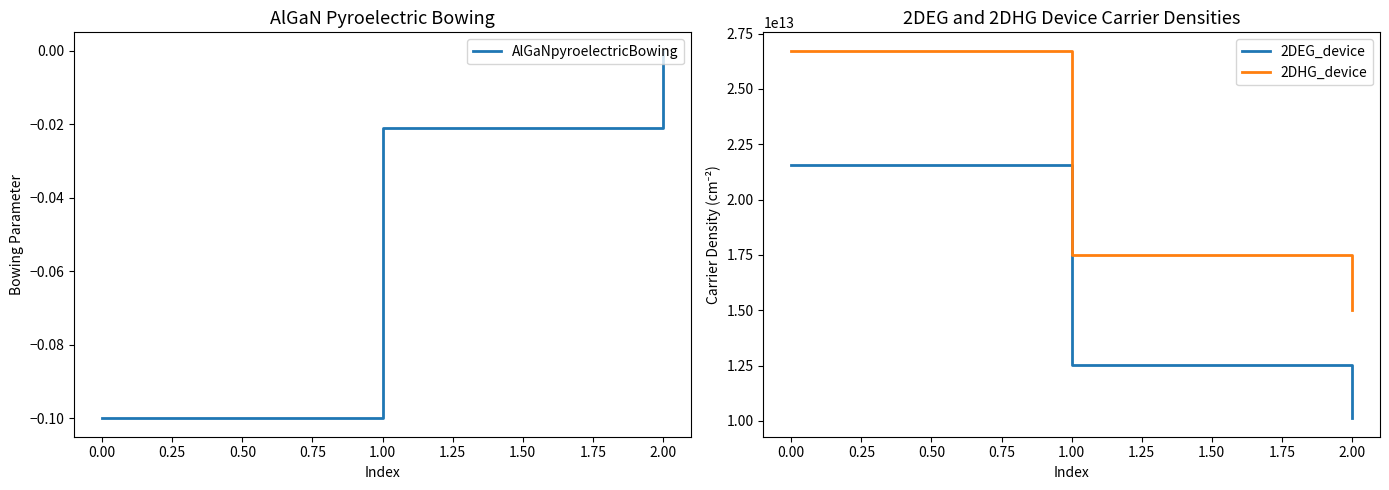

Is it true that AlGaNpyroelectricBowing equals -0.0 at 0.00?

False